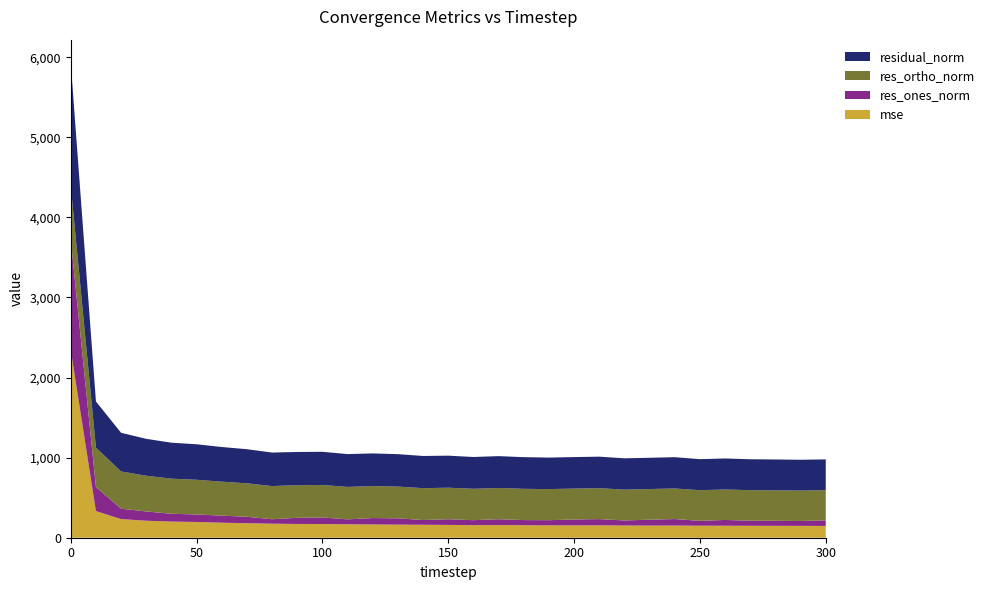

Reading left to right, list all the values displayed in this chart.

mse: 2343.5	332.4	232.9	212.3	201.6	196.6	187.5	181.2	174.9	171.9	171.4	167.9	166.0	163.7	161.8	160.0	157.5	157.8	156.4	154.8	154.5	155.0	152.5	152.1	152.4	150.1	150.0	149.1	148.6	148.0	147.4
res_ones_norm: 1374.4	299.7	129.7	115.4	97.6	93.6	88.4	80.1	55.8	76.8	81.7	61.3	79.7	78.3	59.1	71.1	61.5	73.2	63.9	64.1	73.1	77.5	63.1	73.0	80.7	60.6	71.9	63.6	62.7	60.9	69.0
res_ortho_norm: 674.3	492.5	464.8	446.1	438.3	433.4	423.9	418.1	414.5	407.4	405.9	405.2	399.6	396.9	397.8	393.6	392.1	390.5	390.3	388.2	386.3	386.0	385.4	383.1	382.0	382.7	380.5	380.8	380.4	379.9	377.7
residual_norm: 1530.9	576.5	482.6	460.8	449.0	443.4	433.0	425.7	418.2	414.6	414.0	409.8	407.5	404.6	402.2	400.0	396.9	397.3	395.5	393.5	393.1	393.7	390.5	390.0	390.4	387.4	387.3	386.1	385.5	384.7	384.0